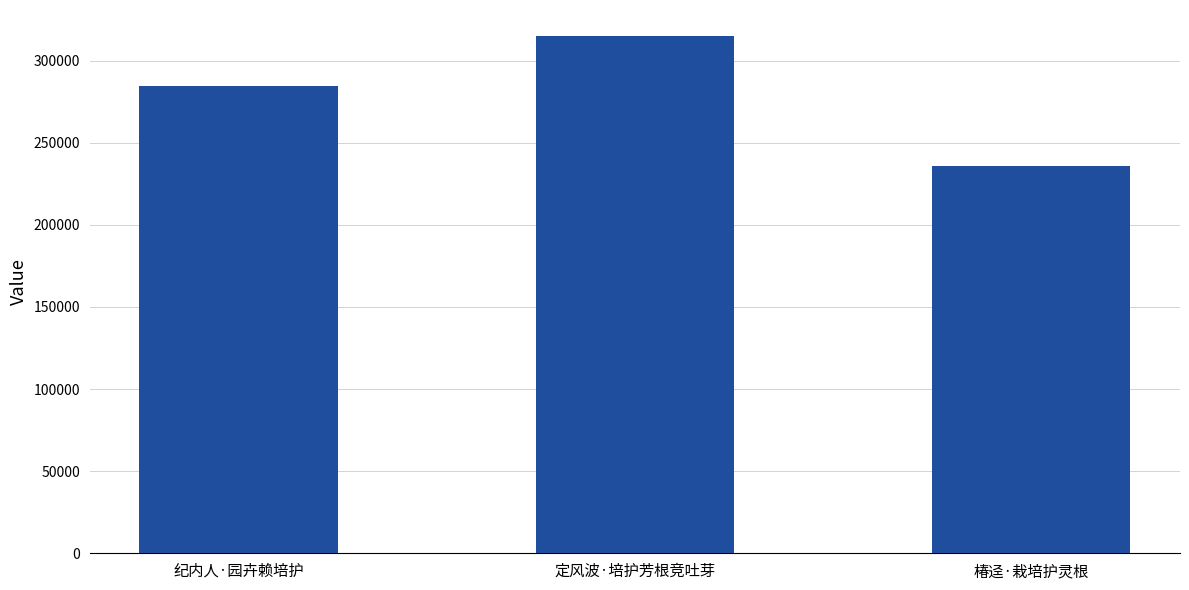

What is the sum of all values?

835625